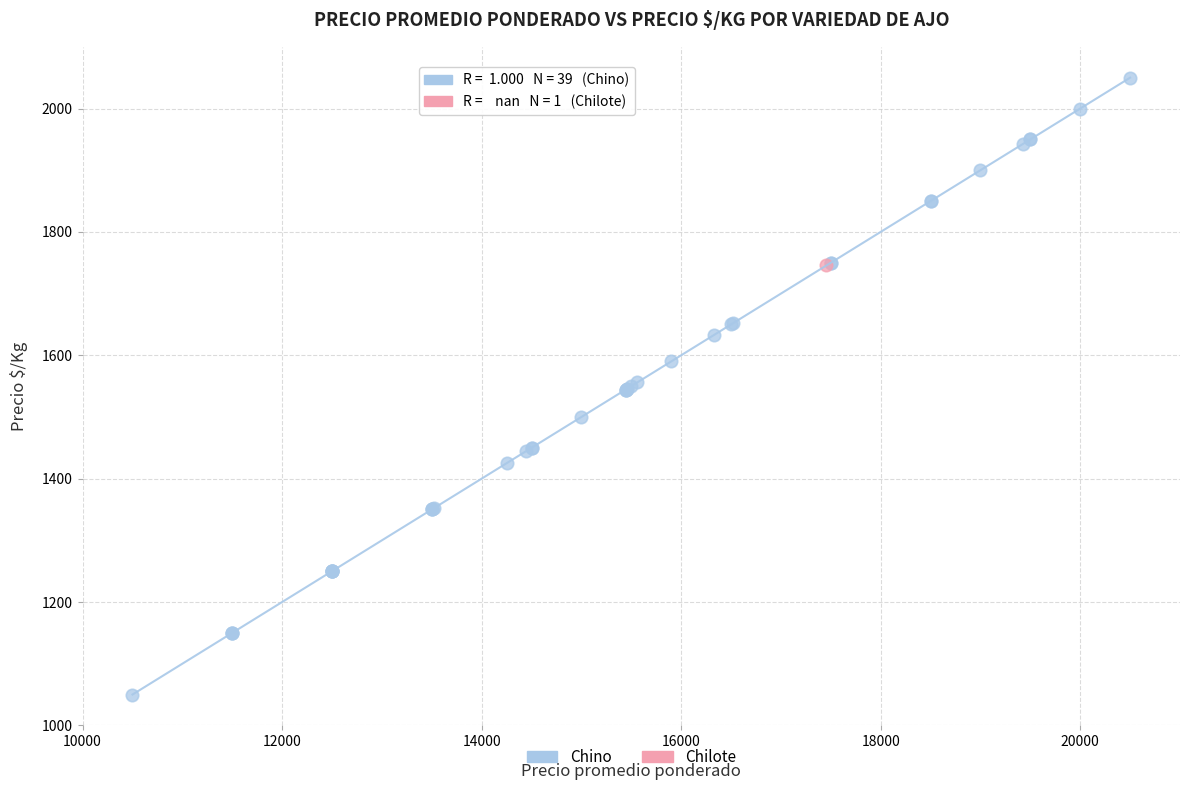

What are all the series names shown in the legend?

Chino, Chilote